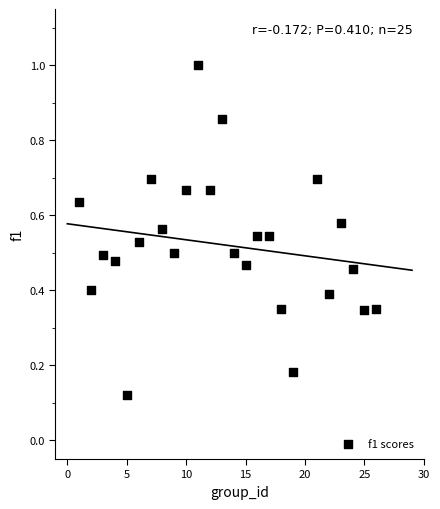

What is the range of X values (max minus min)?

25.0